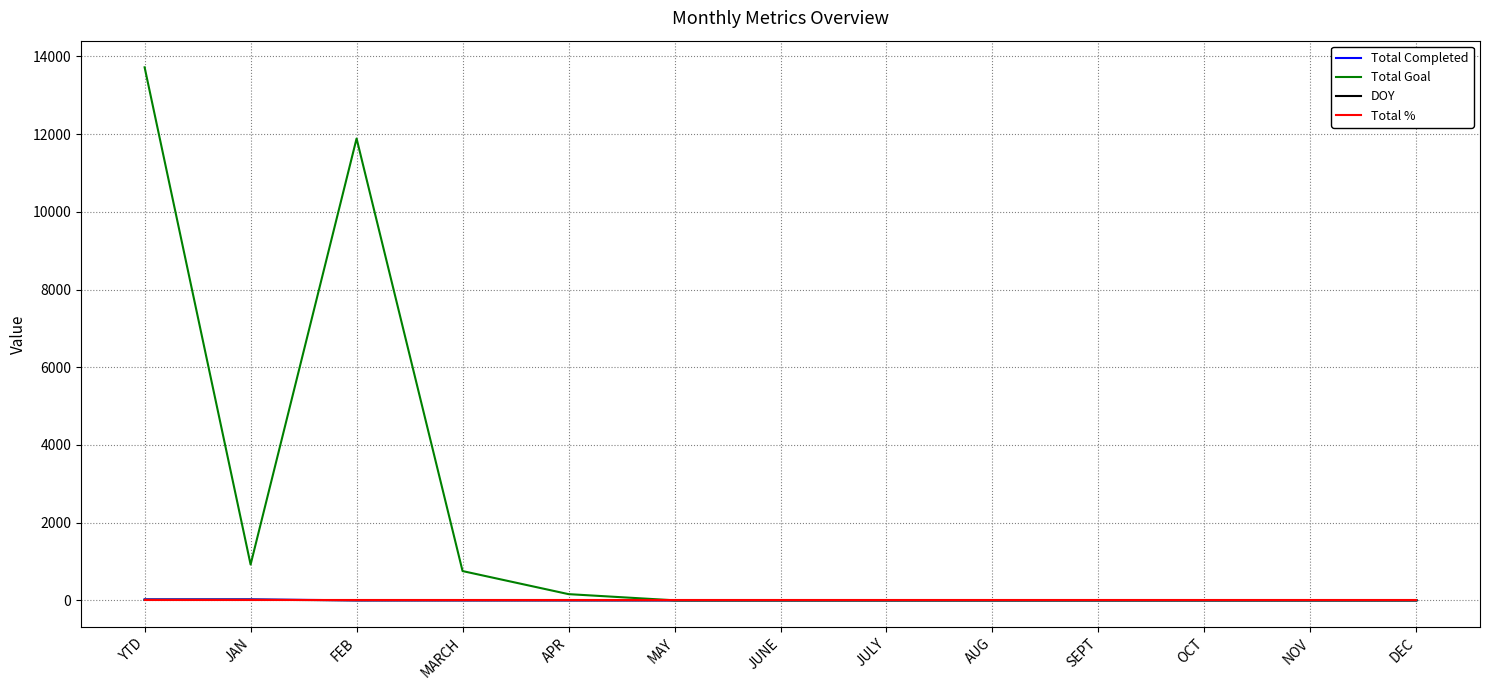

What is the average value of the Total % series?

1